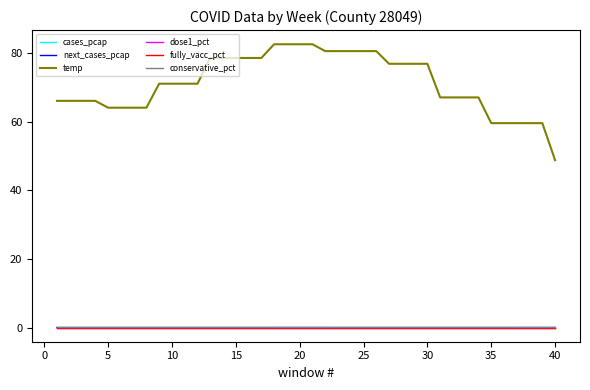

Reading left to right, transcribe all the data shown in this chart.

cases_pcap: 0.0	0.0	0.0	0.0	0.0	0.0	0.0	0.0	0.0	0.0	0.0	0.0	0.0	0.0	0.0	0.0	0.0	0.0	0.0	0.0	0.0	0.0	0.0	0.0	0.0	0.0	0.0	0.0	0.0	0.0	0.0	0.0	0.0	0.0	0.0	0.0	0.0	0.0	0.0	0.0
next_cases_pcap: 0.0	0.0	0.0	0.0	0.0	0.0	0.0	0.0	0.0	0.0	0.0	0.0	0.0	0.0	0.0	0.0	0.0	0.0	0.0	0.0	0.0	0.0	0.0	0.0	0.0	0.0	0.0	0.0	0.0	0.0	0.0	0.0	0.0	0.0	0.0	0.0	0.0	0.0	0.0	0.0
temp: 66.1	66.1	66.1	66.1	64.1	64.1	64.1	64.1	71.1	71.1	71.1	71.1	78.6	78.6	78.6	78.6	78.6	82.6	82.6	82.6	82.6	80.6	80.6	80.6	80.6	80.6	76.9	76.9	76.9	76.9	67.1	67.1	67.1	67.1	59.6	59.6	59.6	59.6	59.6	48.8
dose1_pct: 0.0	0.0	0.0	0.0	0.0	0.0	0.0	0.0	0.0	0.0	0.0	0.0	0.0	0.0	0.0	0.0	0.0	0.0	0.0	0.0	0.0	0.0	0.0	0.0	0.0	0.0	0.0	0.0	0.0	0.0	0.0	0.0	0.0	0.0	0.0	0.0	0.0	0.0	0.0	0.0
fully_vacc_pct: 0.0	0.0	0.0	0.0	0.0	0.0	0.0	0.0	0.0	0.0	0.0	0.0	0.0	0.0	0.0	0.0	0.0	0.0	0.0	0.0	0.0	0.0	0.0	0.0	0.0	0.0	0.0	0.0	0.0	0.0	0.0	0.0	0.0	0.0	0.0	0.0	0.0	0.0	0.0	0.0
conservative_pct: 0.3	0.3	0.3	0.3	0.3	0.3	0.3	0.3	0.3	0.3	0.3	0.3	0.3	0.3	0.3	0.3	0.3	0.3	0.3	0.3	0.3	0.3	0.3	0.3	0.3	0.3	0.3	0.3	0.3	0.3	0.3	0.3	0.3	0.3	0.3	0.3	0.3	0.3	0.3	0.3